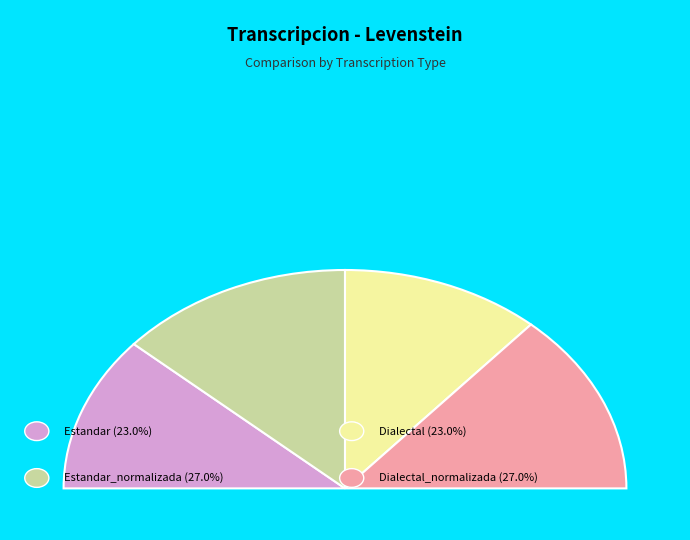

To the nearest percent, what is the difference between the largest and smallest slice percentages?

4%